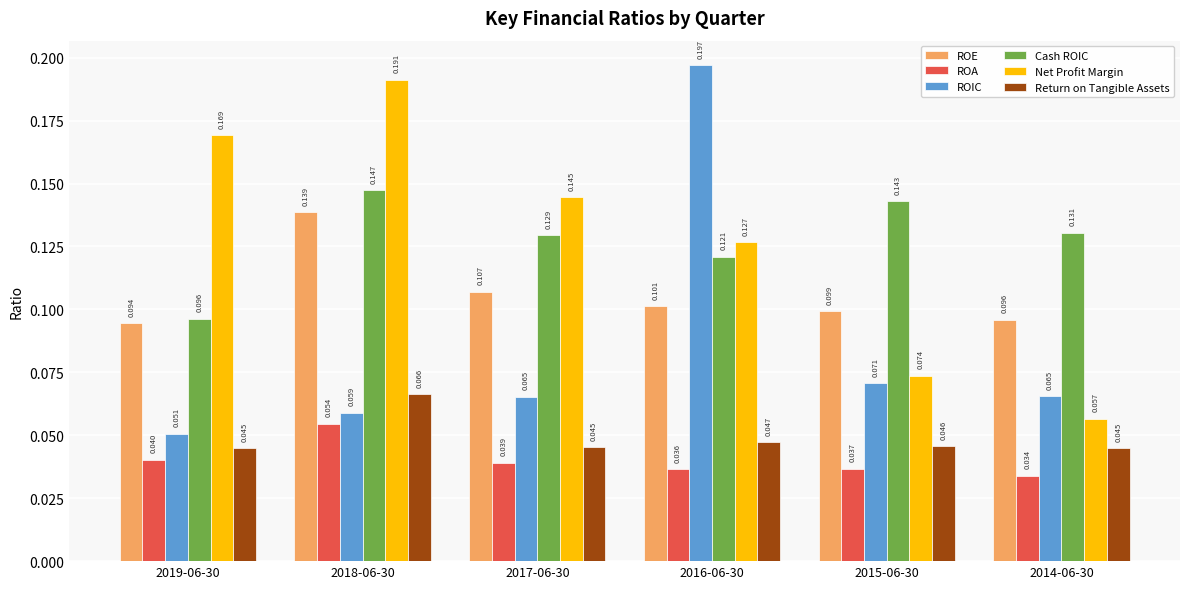

What is the label of the 3rd bar from the left?

2017-06-30